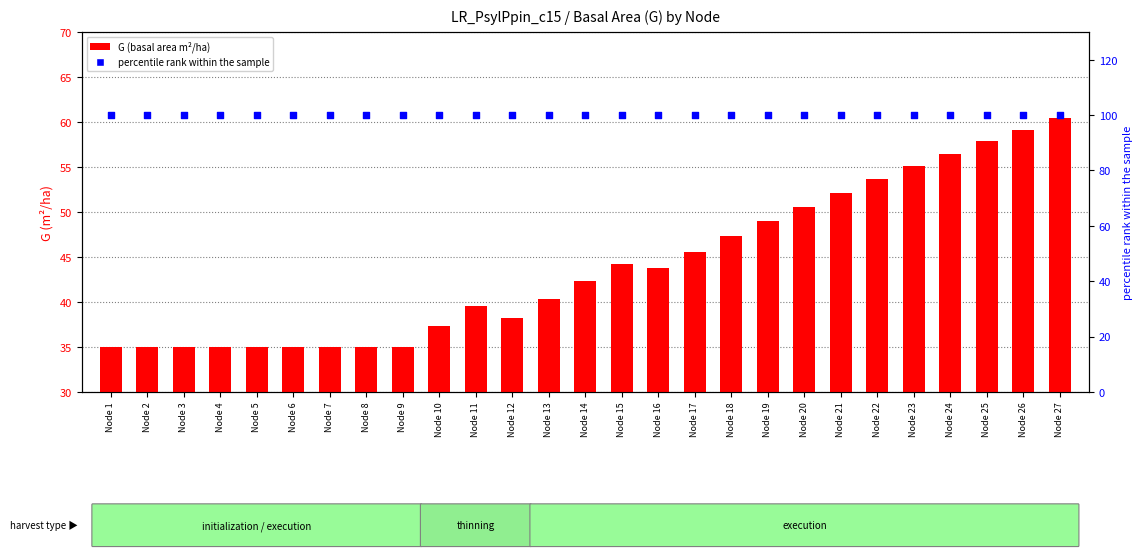

Is the value of percentile rank within the sample at Node 2 greater than the value of G (basal area) at Node 4?

Yes